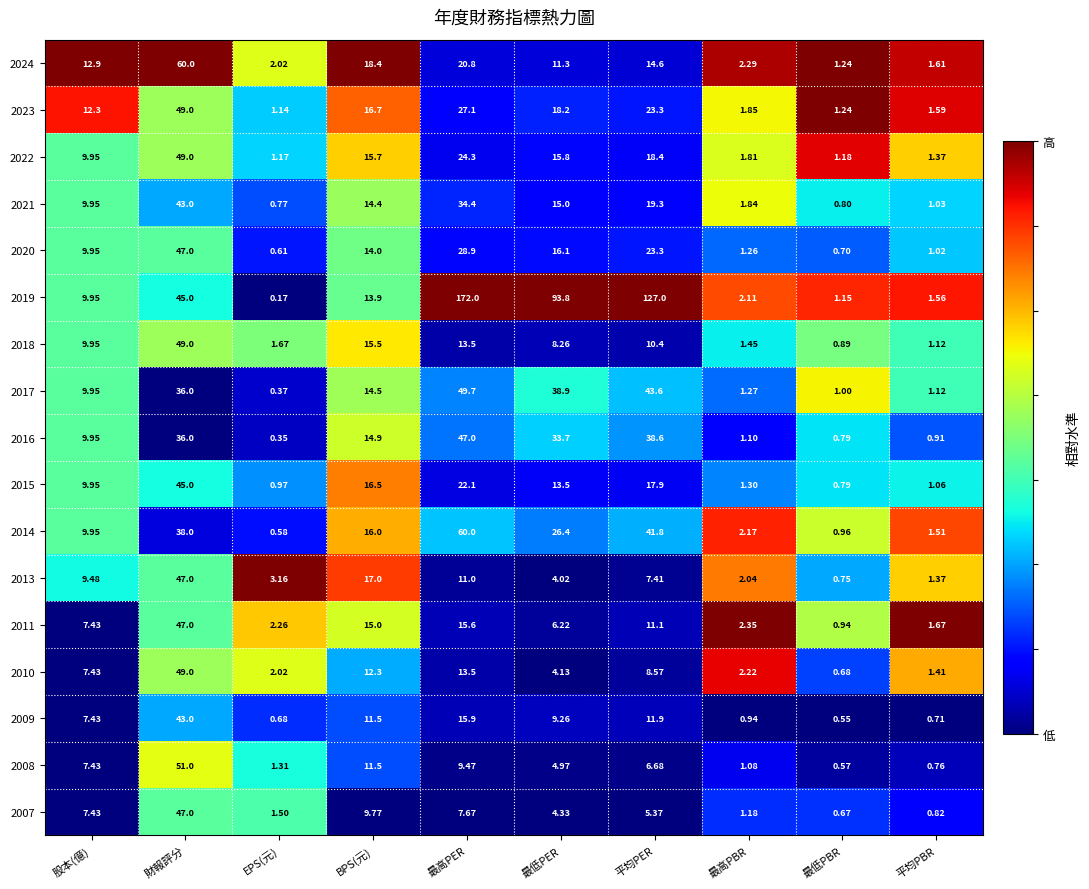

List the labels in order of 2019 value, largest first.

最高PER, 平均PER, 最低PER, 財報評分, BPS(元), 股本(億), 最高PBR, 平均PBR, 最低PBR, EPS(元)